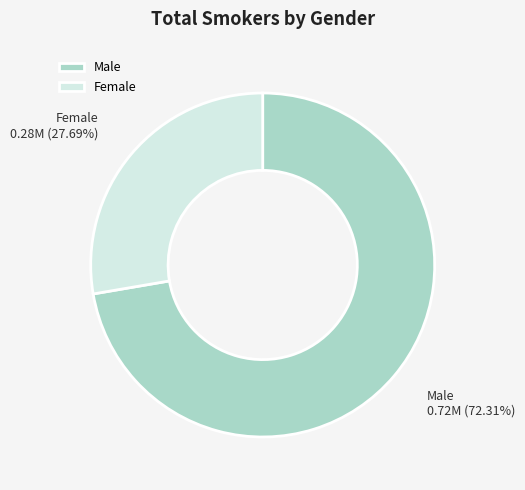

Rank the categories by value from highest to lowest.

Male, Female